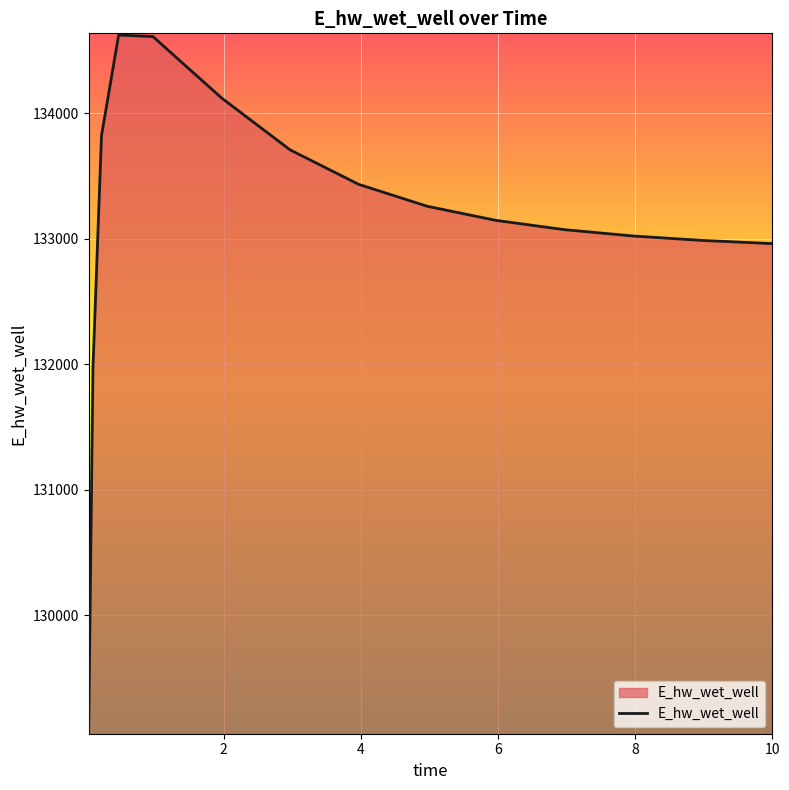

What is the difference between the maximum and minimum values?

5555.1